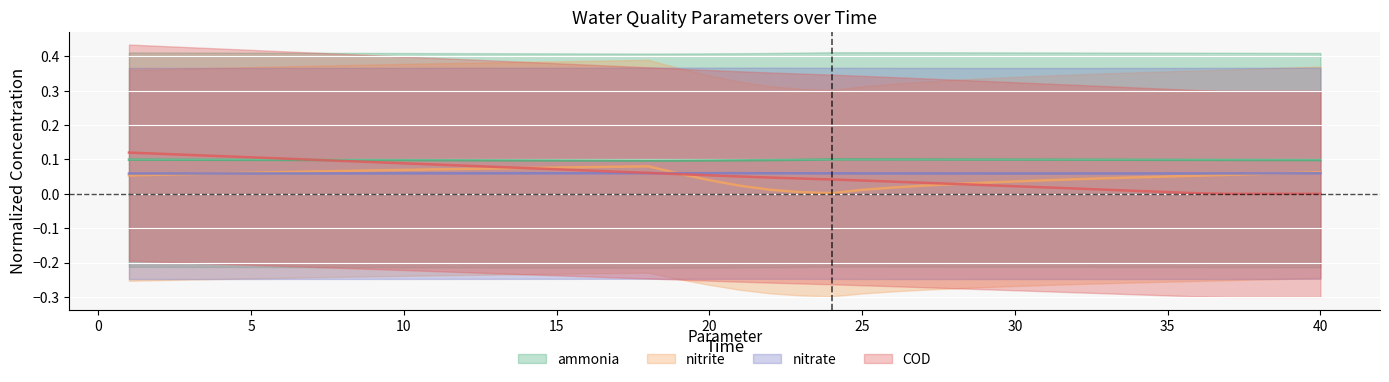

What is the value of the ammonia point at the 23rd from the left?

0.1